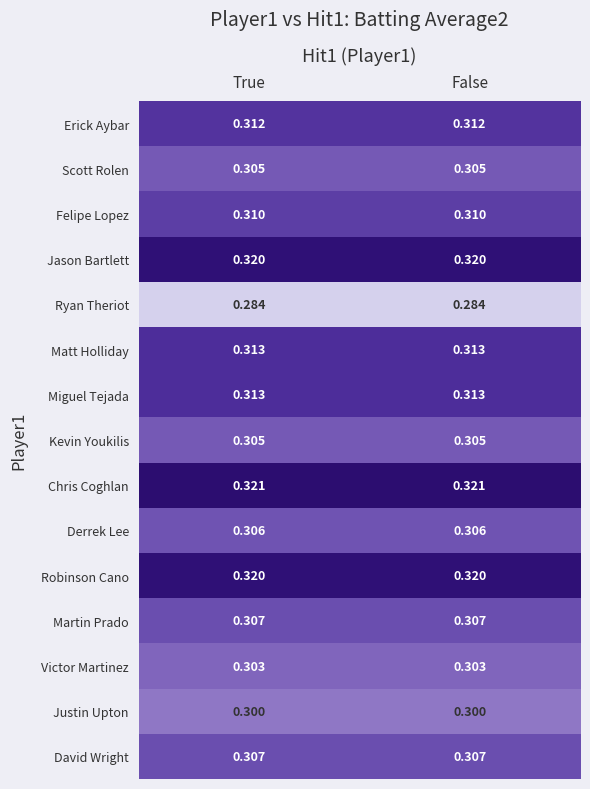

Which series has the largest total across all categories?

Chris Coghlan